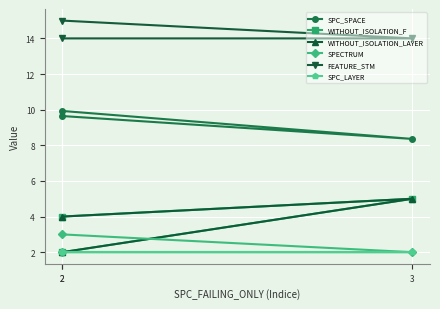

Where does the SPC_SPACE series first go above 9?

2